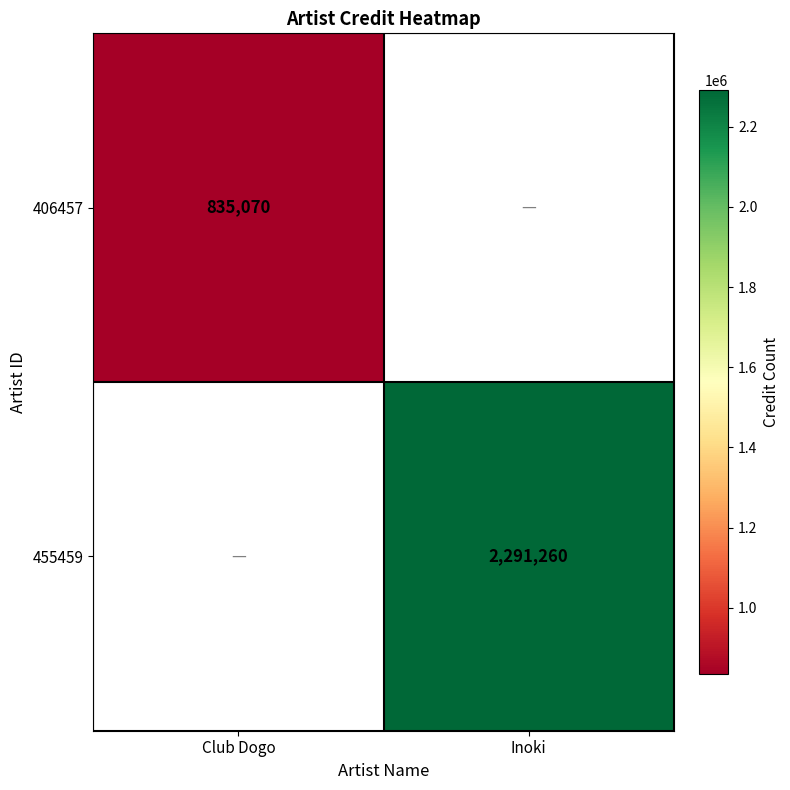

True or false: 406457 has a value of 1181392 at Club Dogo.

False